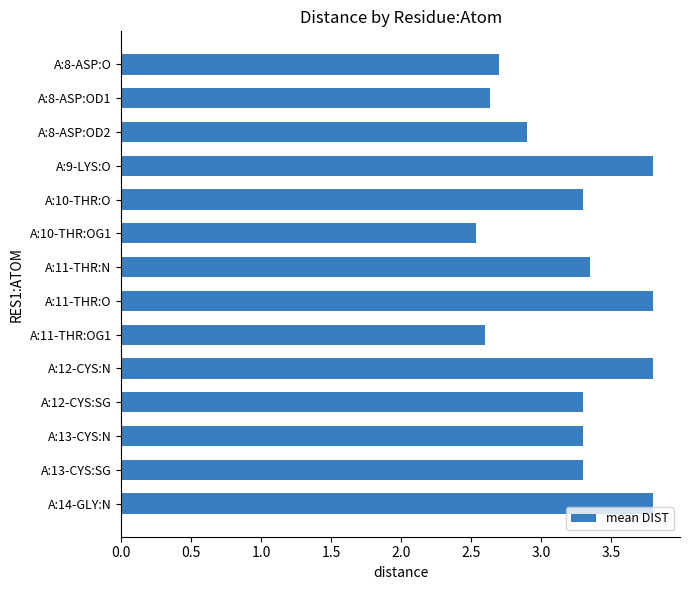

What is the difference between the second highest and minimum values?

1.3